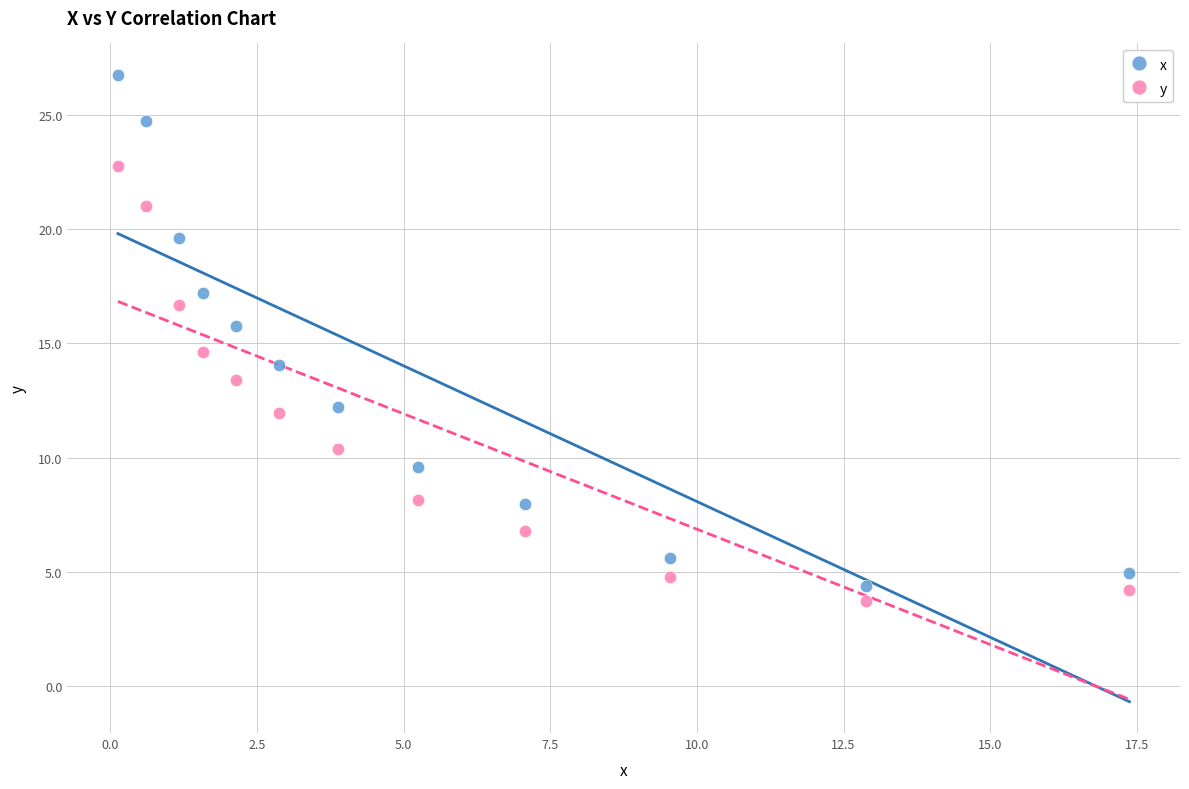

Which series reaches the maximum Y coordinate?

x